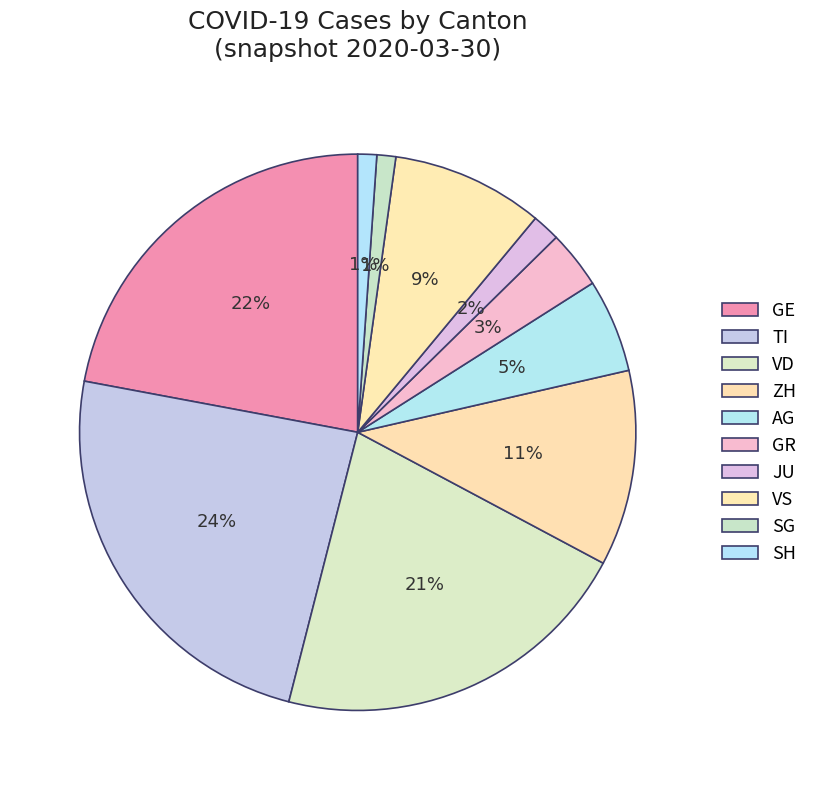

How many slices are in this pie chart?

10